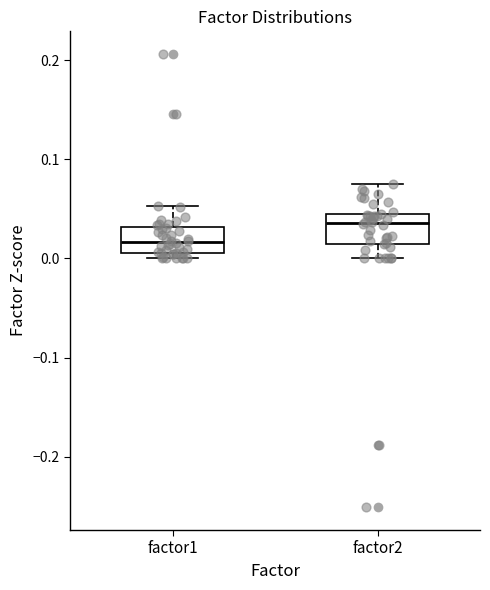

Reading left to right, transcribe this box plot: for each box, give where its median line is, the range the box spans, and where its two whiskers end, as read against the y-axis. The values are not printed on the chart, so give them approximately, as read against the axis.

factor1: median 0.02, box 0.01 to 0.03, whiskers 0.00 to 0.05
factor2: median 0.04 (just below the box's upper edge), box 0.01 to 0.04, whiskers 0.00 to 0.08